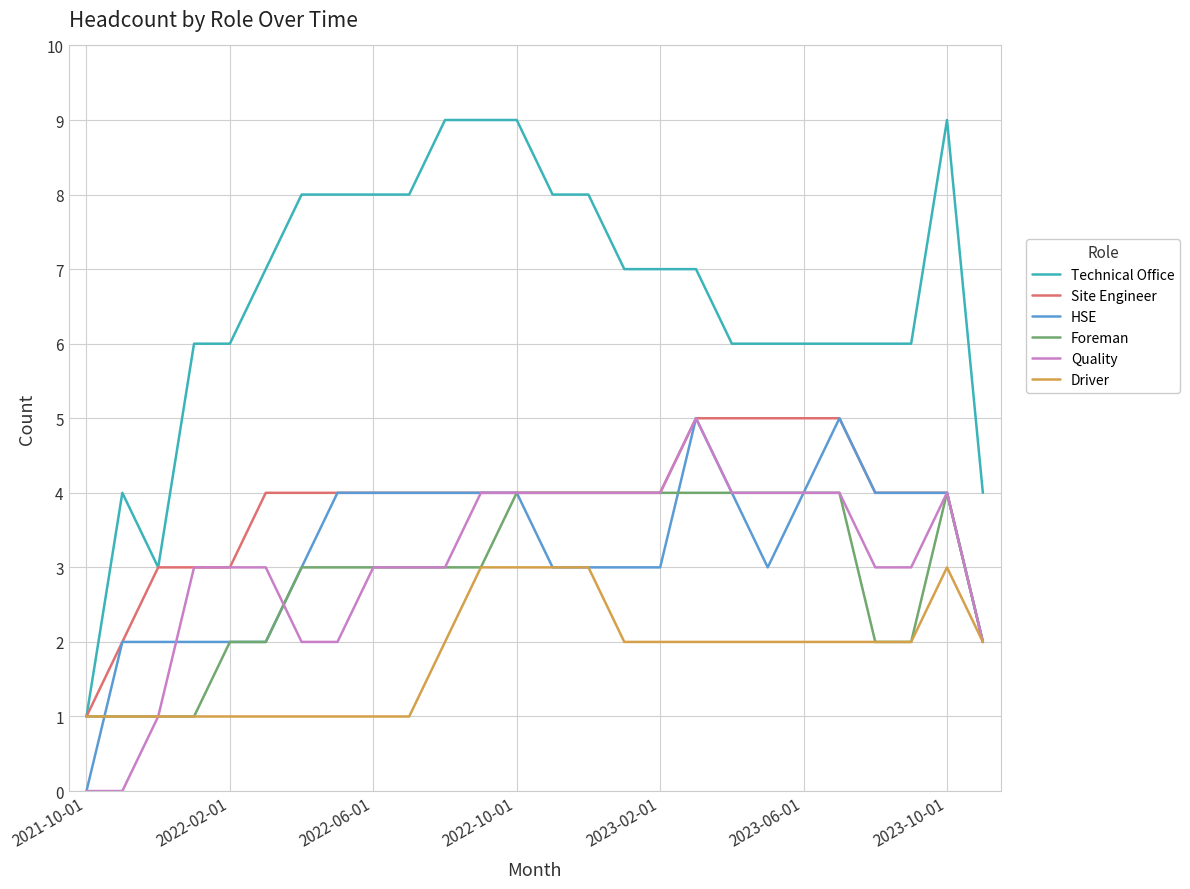

True or false: HSE and Technical Office cross at least once.

False